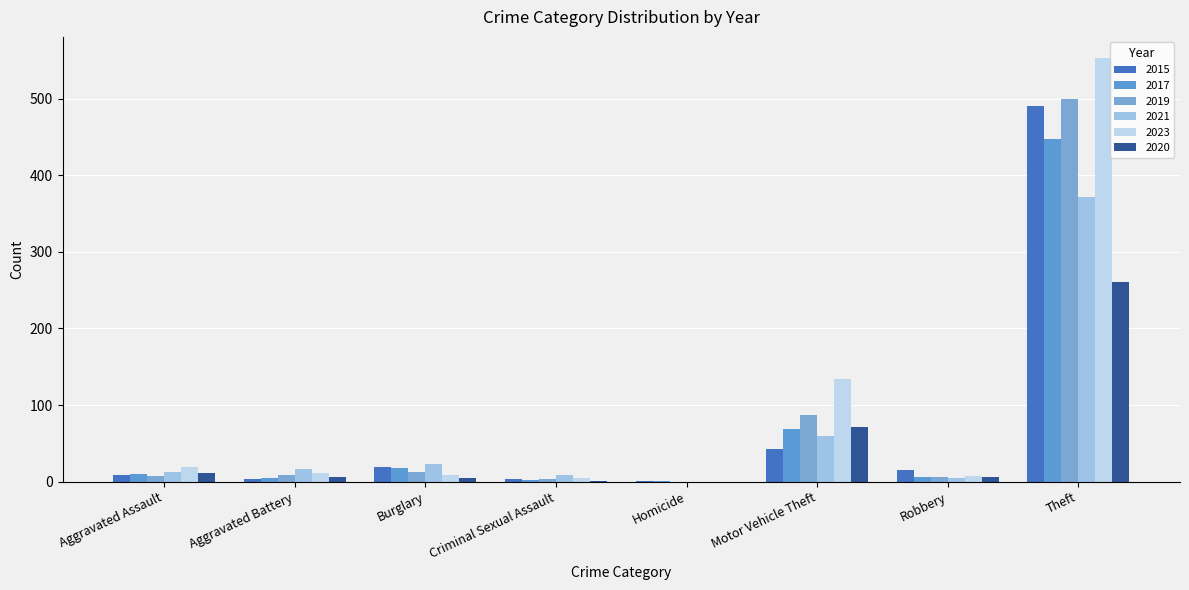

What position from the right is Motor Vehicle Theft?

3